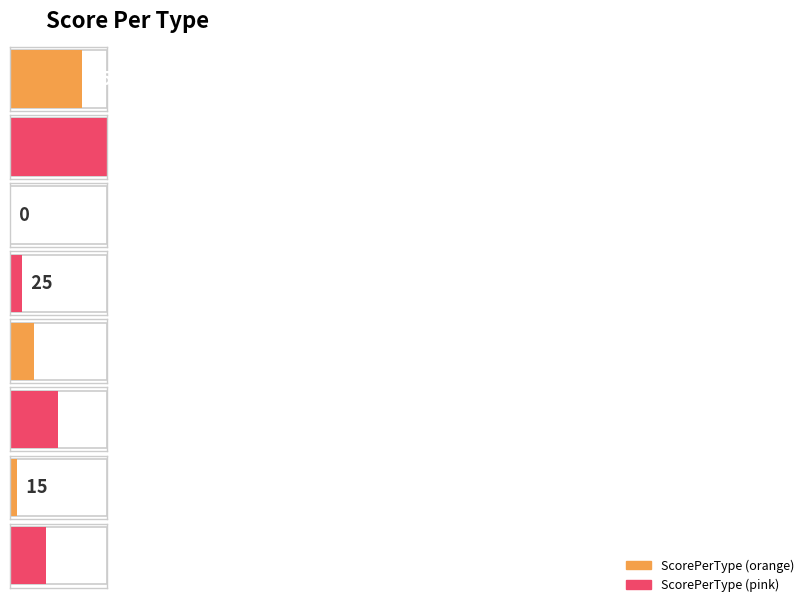

What is the difference between the maximum and second lowest values?

185